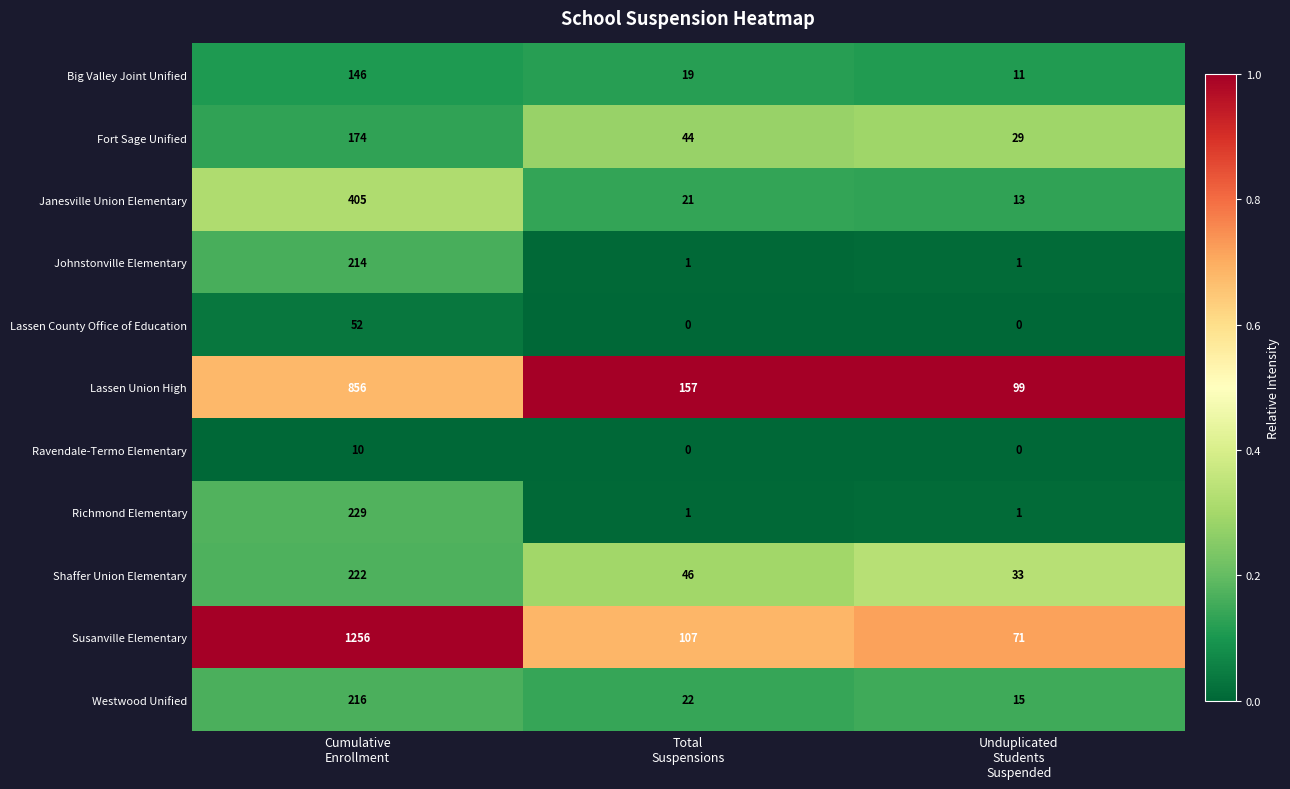

What is the average value of the Janesville Union Elementary series?

146